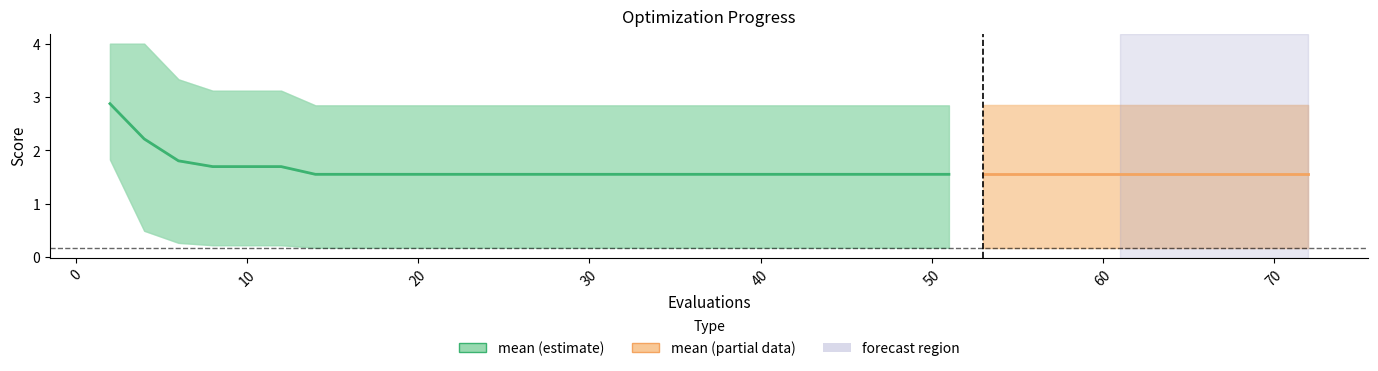

Count the number of data series in this chart.

3